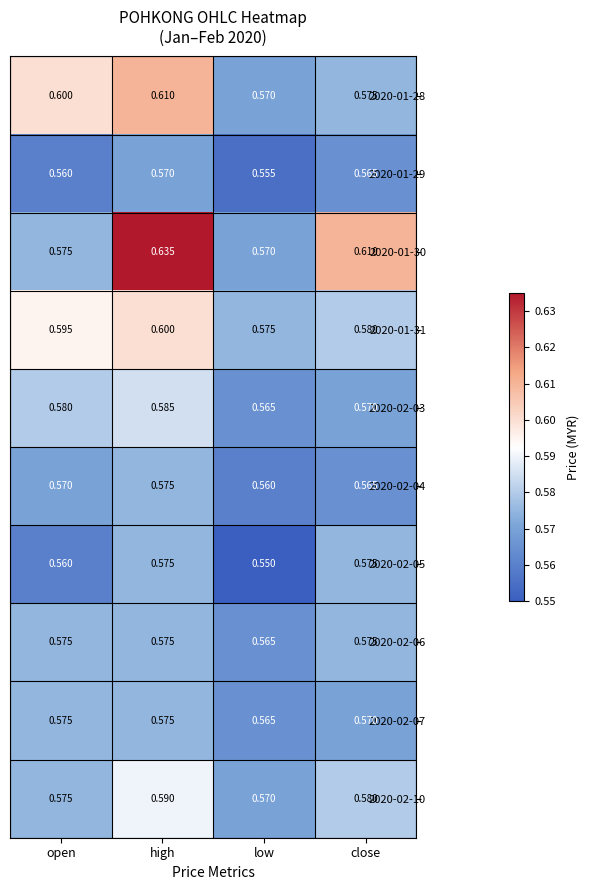

List the labels in order of 2020-02-03 value, largest first.

high, open, close, low